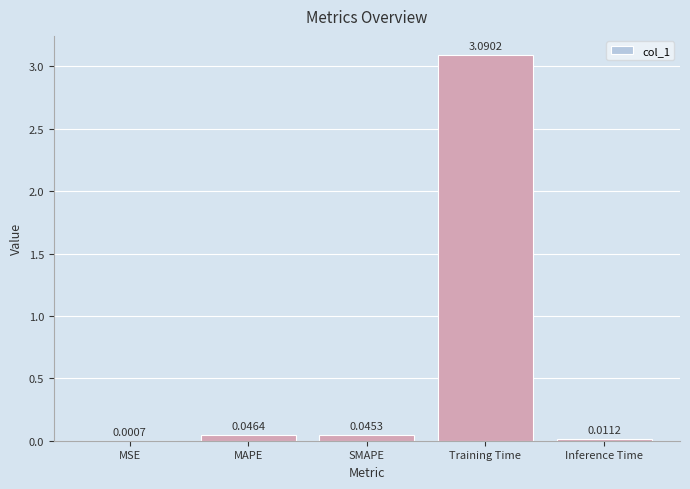

Which label corresponds to the largest value in the chart?

Training Time